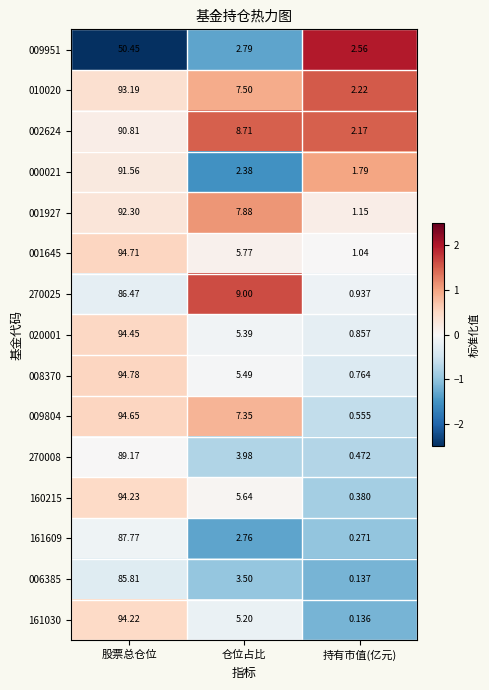

At which label is 009951 closest to 26?

仓位占比